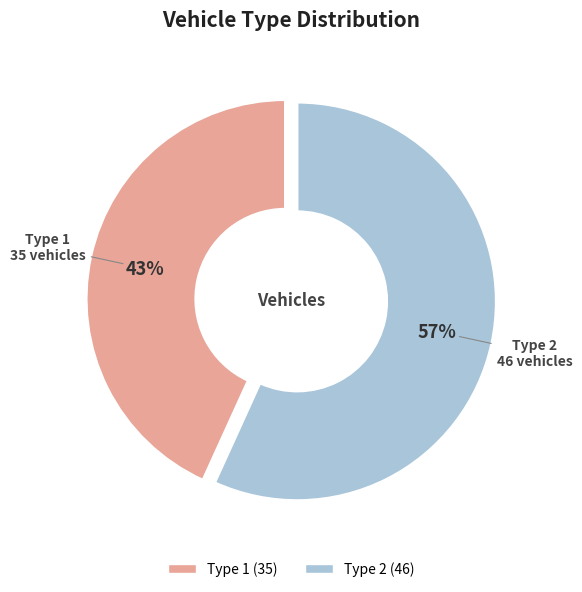

To the nearest percent, what percentage of the pie is Type 2?

57%